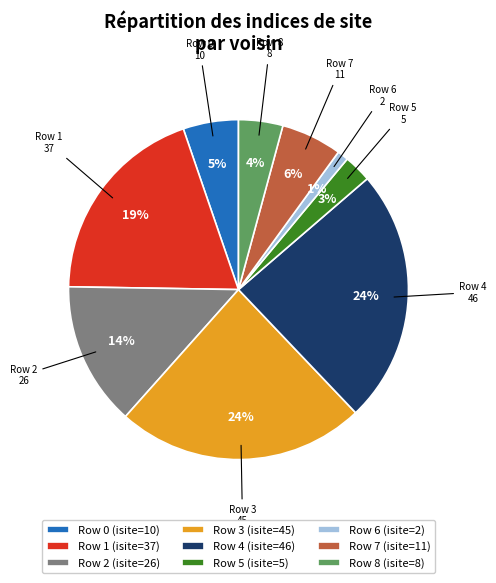

How many slices are in this pie chart?

9